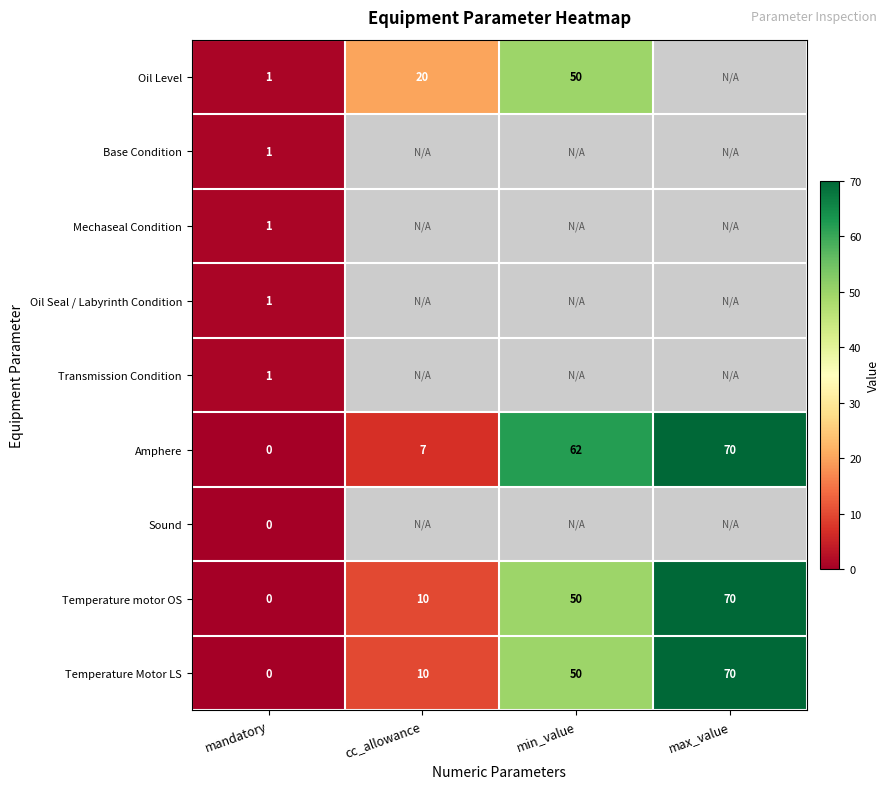

What is the total value across all series at mandatory?

5